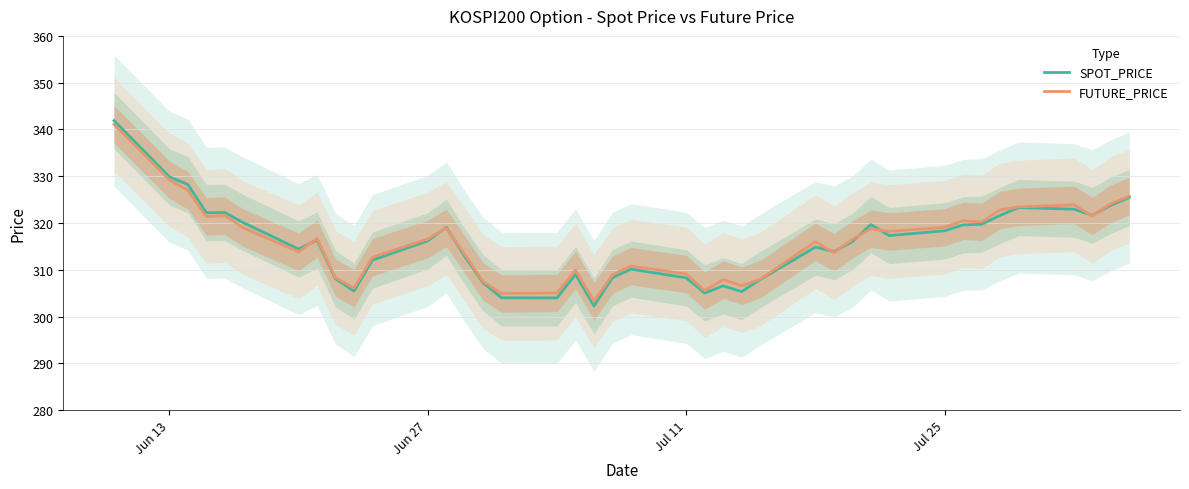

What is the maximum value for SPOT_PRICE?

341.9